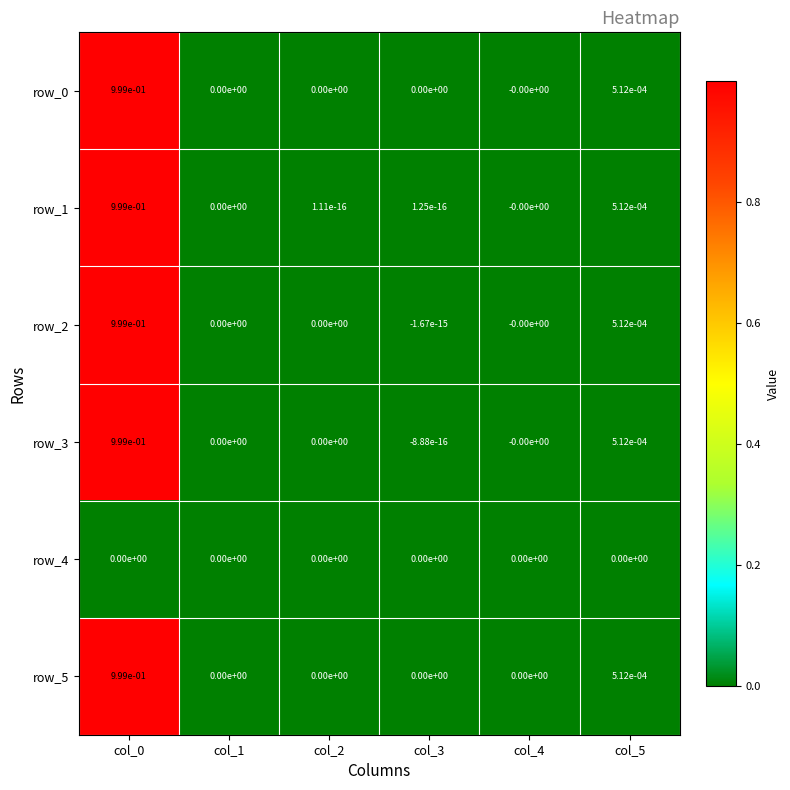

The value of row_4 at col_4 is 0.0. True or false?

True